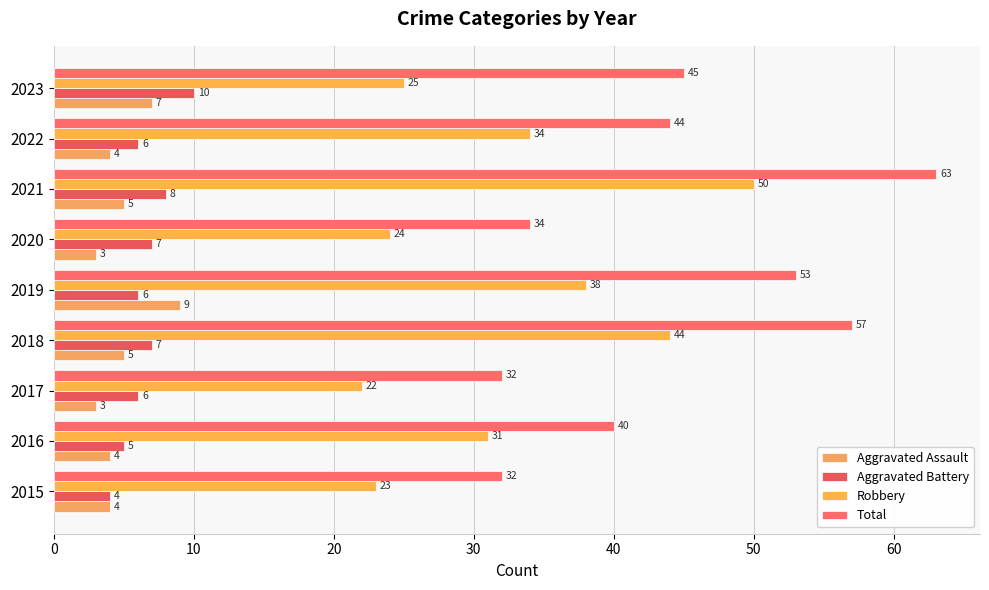

Which series has the widest spread of values?

Total